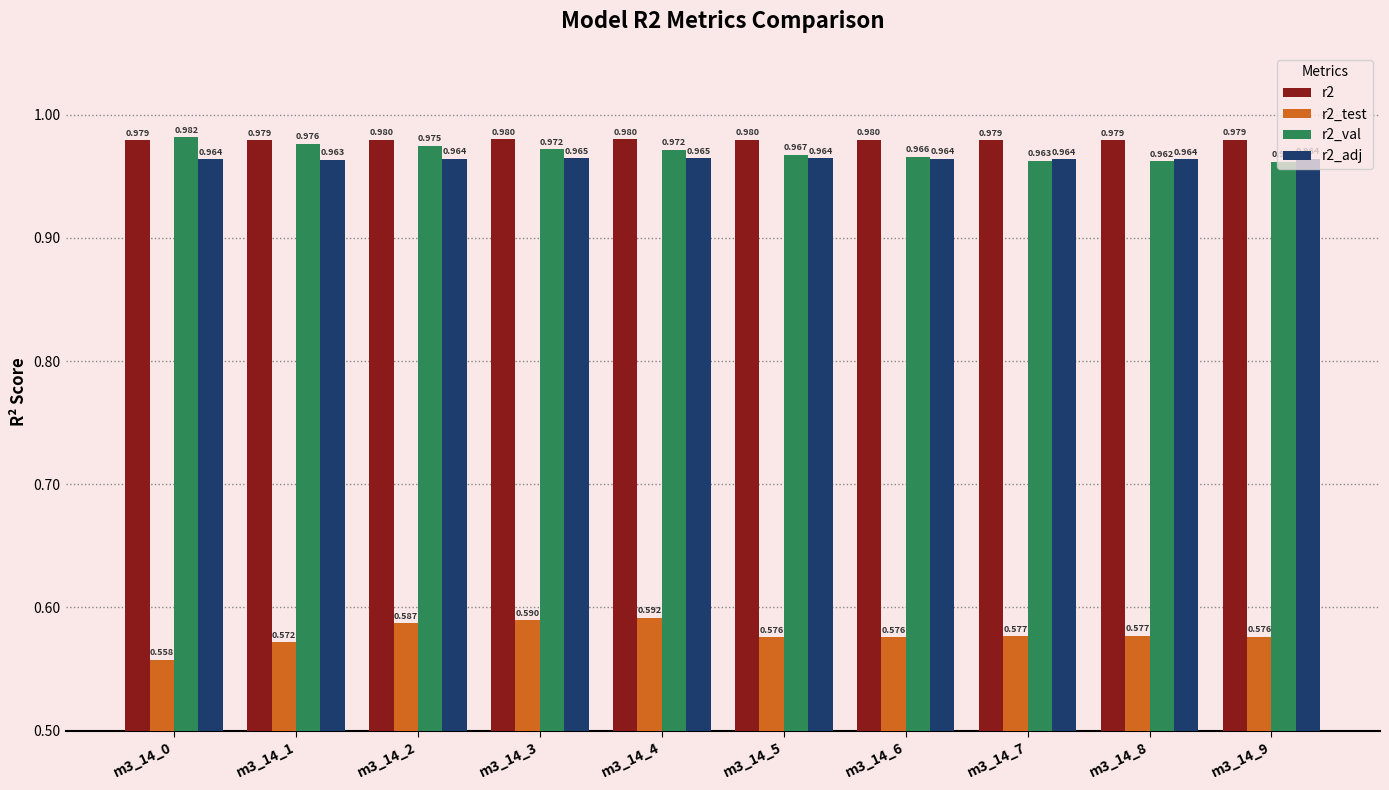

Is the value of r2_adj at m3_14_4 greater than the value of r2_test at m3_14_6?

Yes